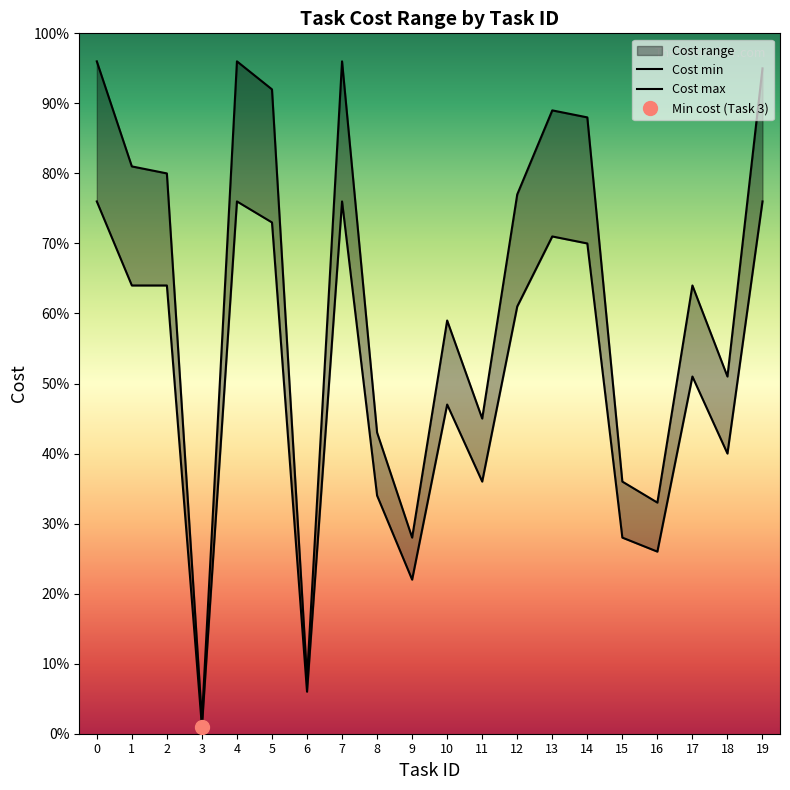

Reading left to right, extract all data points from this chart.

Cost min: 0=76	1=64	2=64	3=1	4=76	5=73	6=6	7=76	8=34	9=22	10=47	11=36	12=61	13=71	14=70	15=28	16=26	17=51	18=40	19=76
Cost max: 0=96	1=81	2=80	3=2	4=96	5=92	6=8	7=96	8=43	9=28	10=59	11=45	12=77	13=89	14=88	15=36	16=33	17=64	18=51	19=95